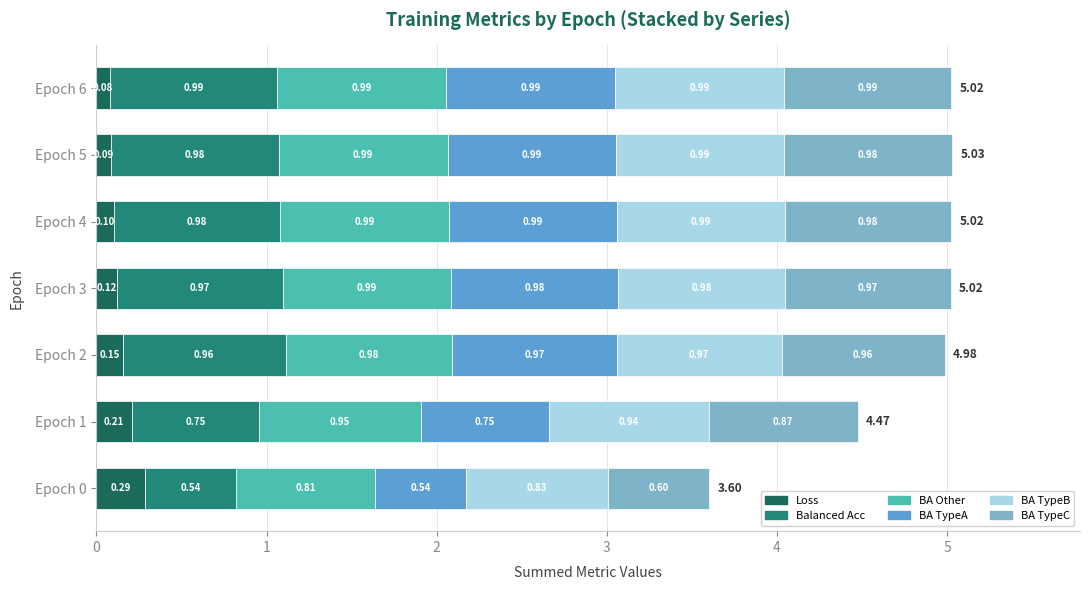

What is the total value across all series at Epoch 3?

5.0